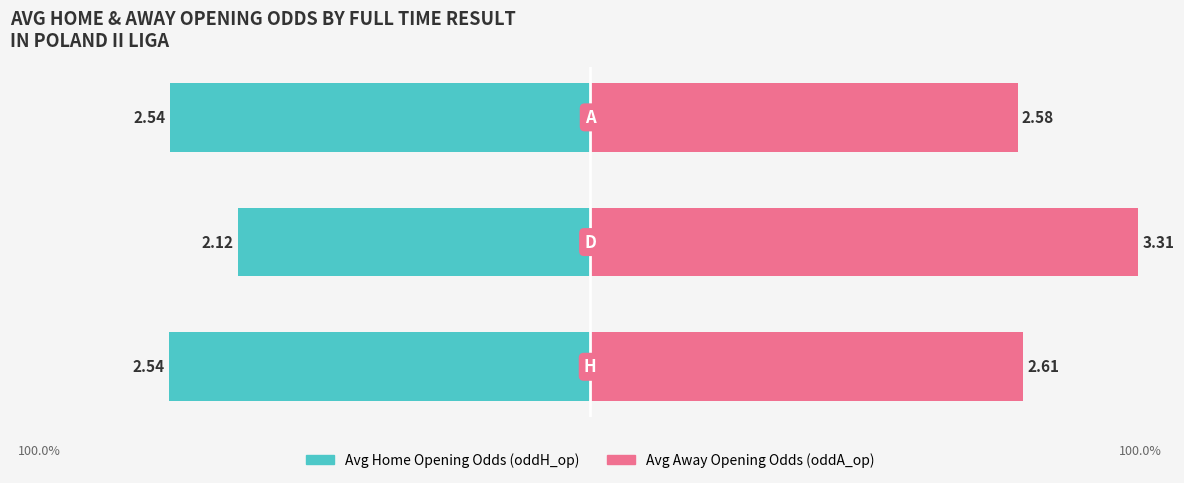

Are the bars horizontal?

Yes